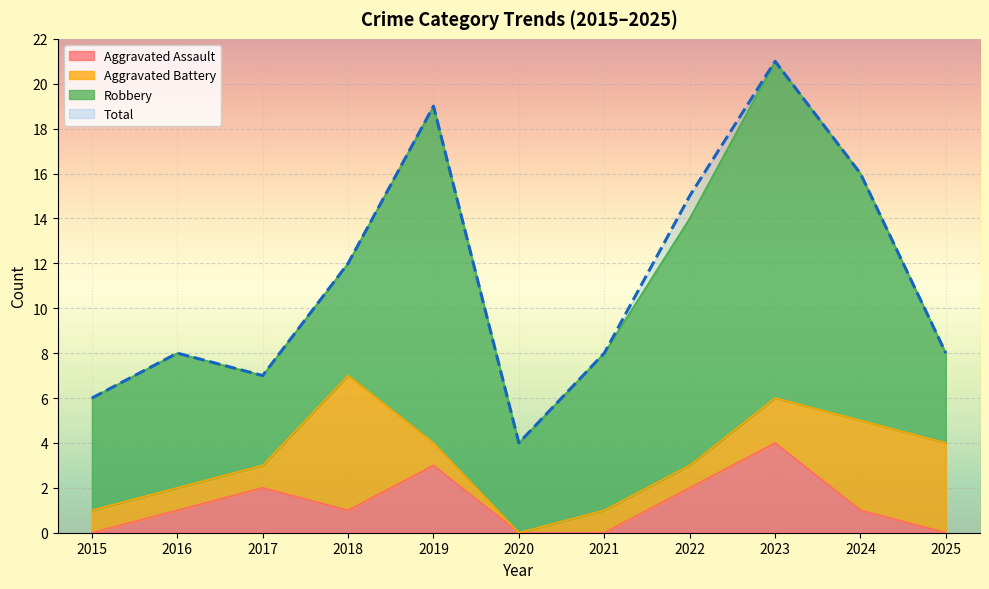

True or false: Total and Aggravated Assault cross at least once.

False